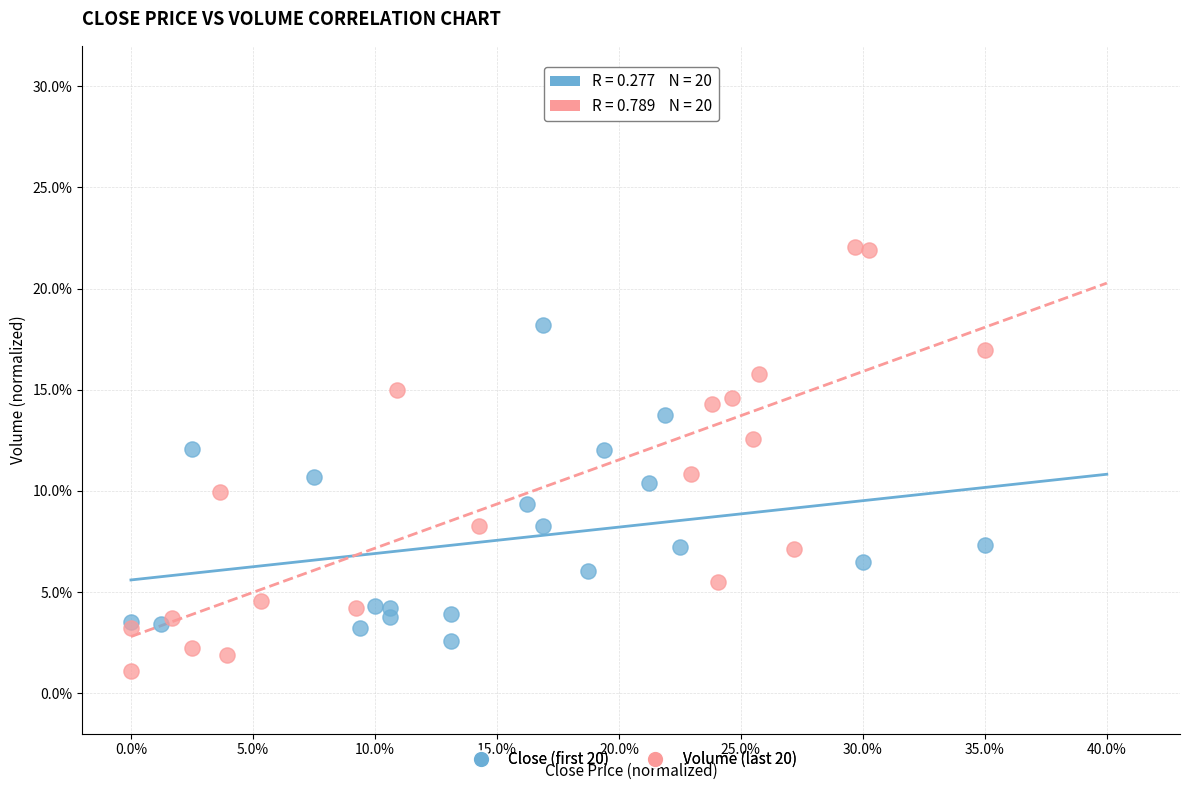

Which series reaches the minimum Y coordinate?

Volume (last 20)